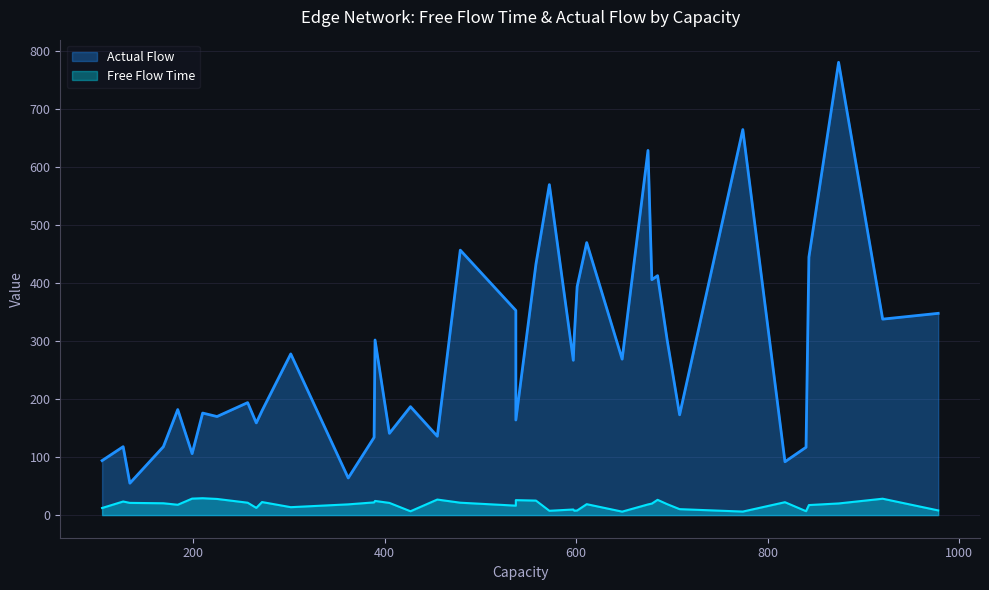

At which label does Free Flow Time reach its minimum?

648